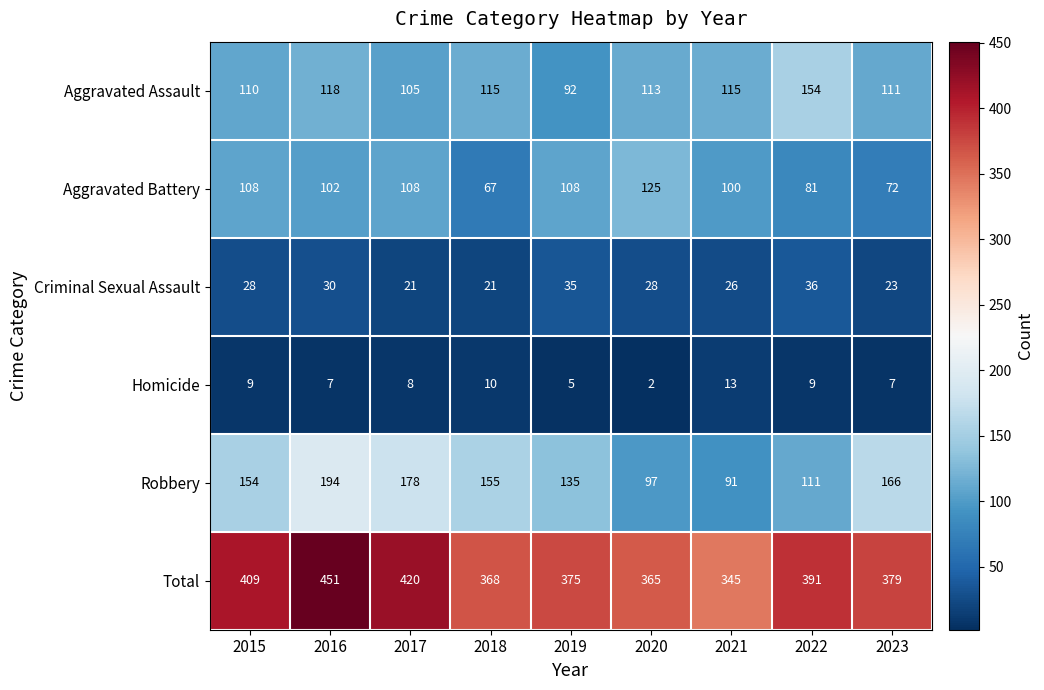

Is it true that Robbery equals 318 at 2016?

False